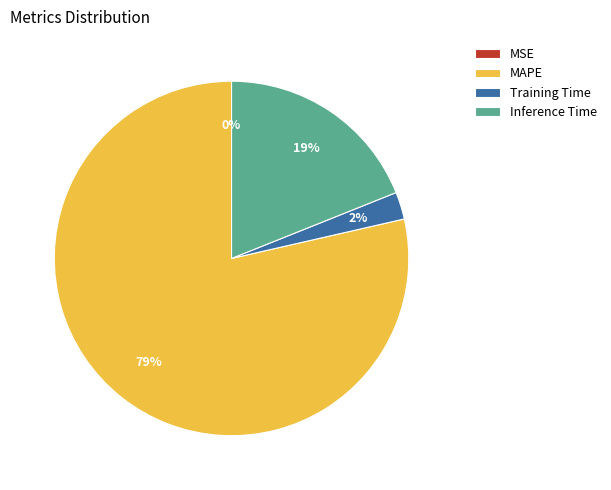

Do Training Time and MAPE together represent more than half of the pie?

Yes